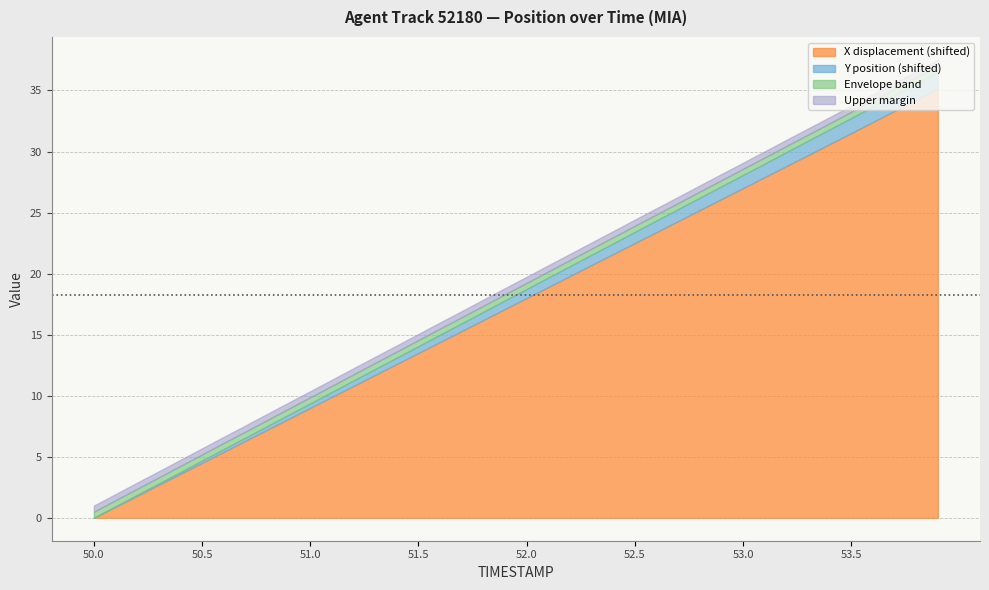

Between 50.7 and 53.3, which series saw the biggest shift?

X